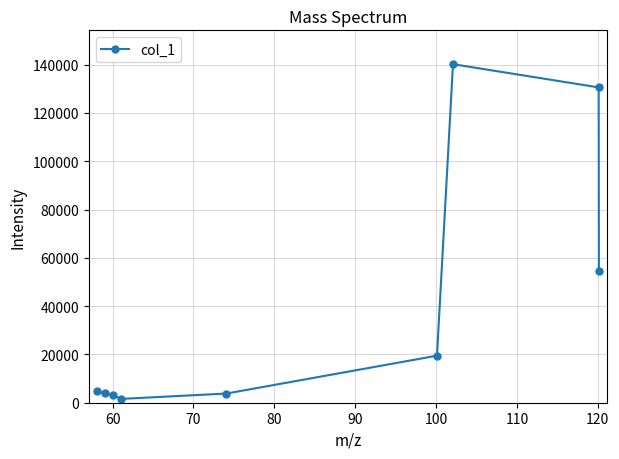

What is the value of the 4th point from the left?

1570.9